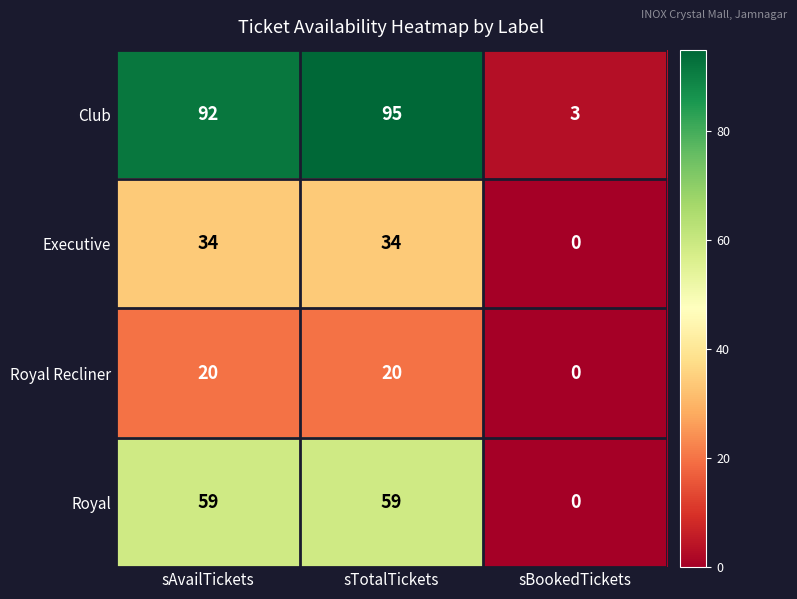

Reading left to right, what are all the values shown in this chart?

Club: 92	95	3
Executive: 34	34	0
Royal Recliner: 20	20	0
Royal: 59	59	0